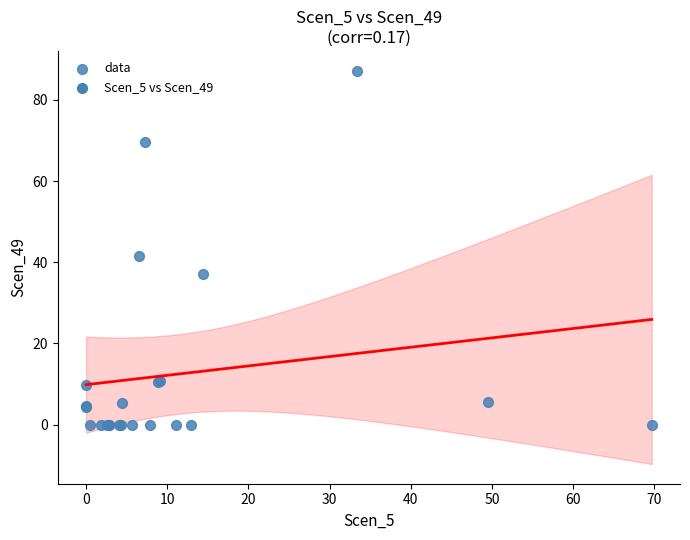

What Y value in the scatter plot is closest to 43?

41.6